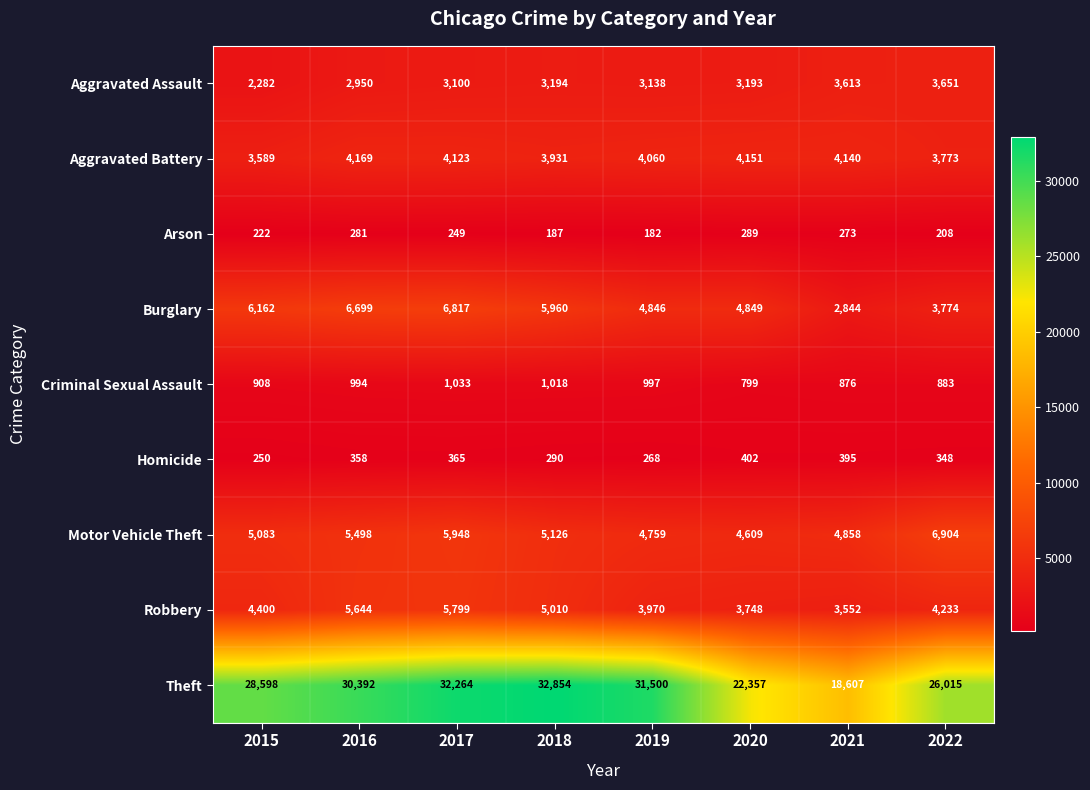

What is the maximum value shown in the chart?

32854